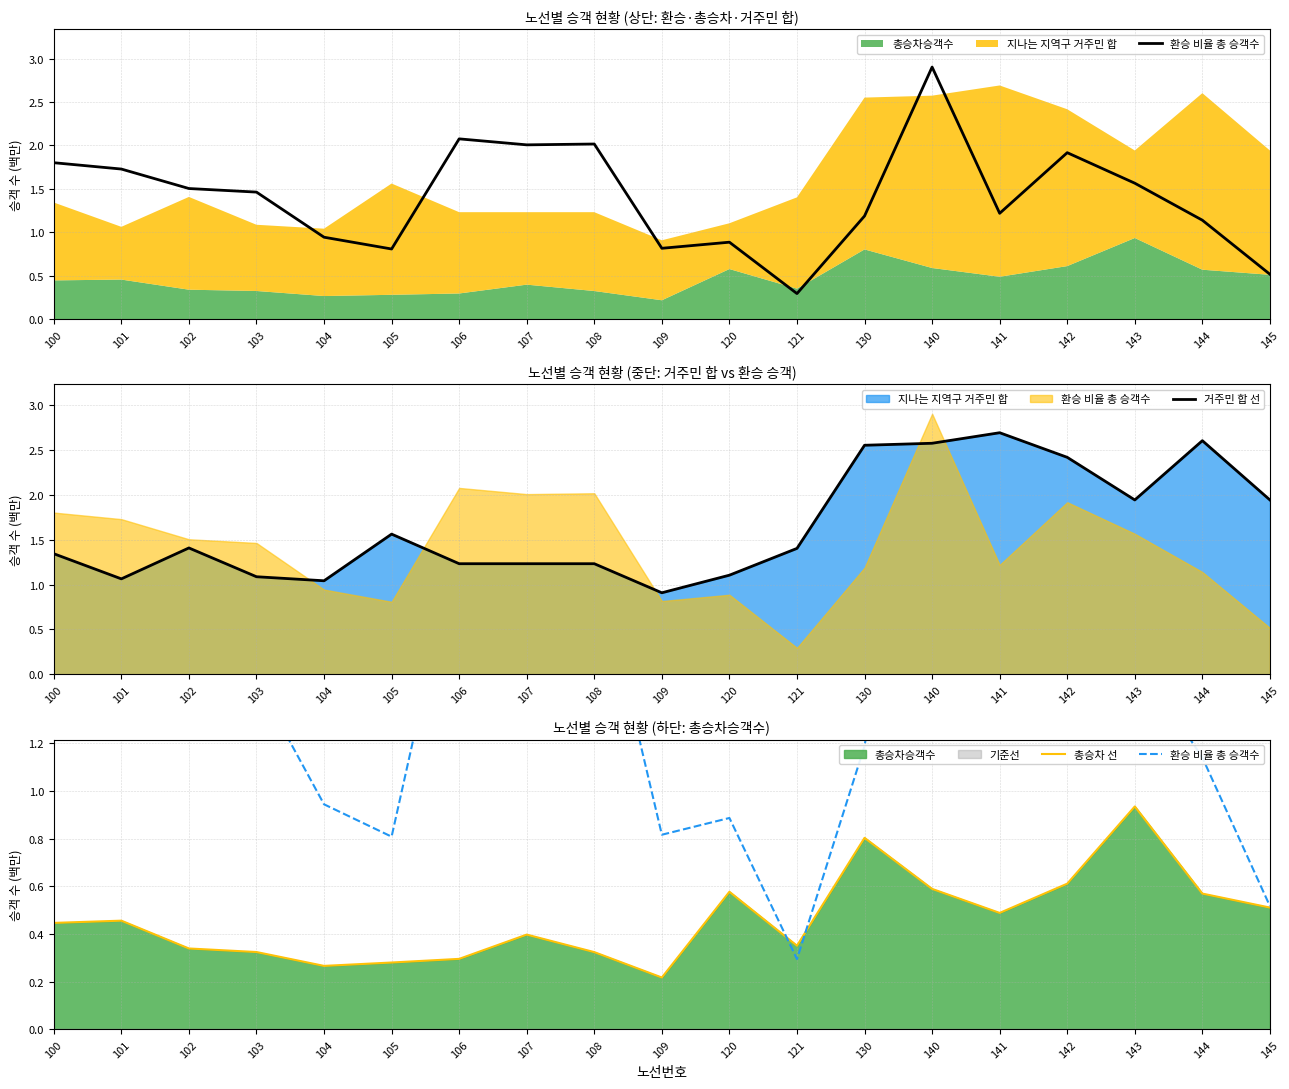

List the labels in order of 거주민 합 선 value, largest first.

141, 144, 140, 130, 142, 143, 145, 105, 102, 121, 100, 106, 107, 108, 120, 103, 101, 104, 109